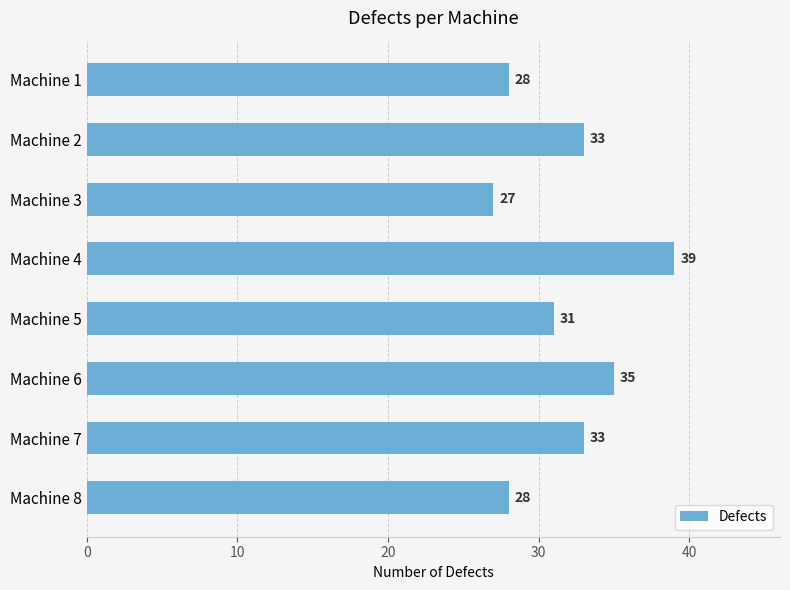

What is the difference between the maximum and second lowest values?

11